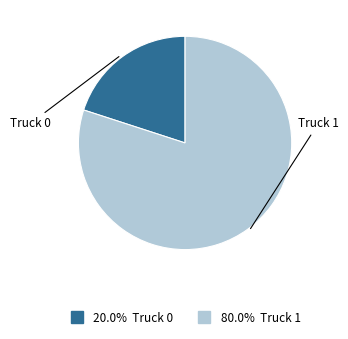

Is there any slice that represents more than half of the pie?

Yes